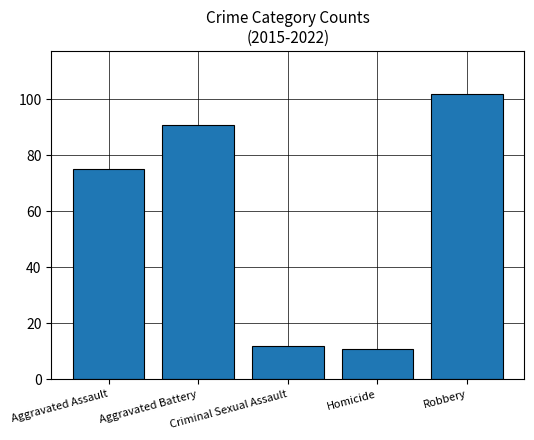

Does the chart contain stacked bars?

No